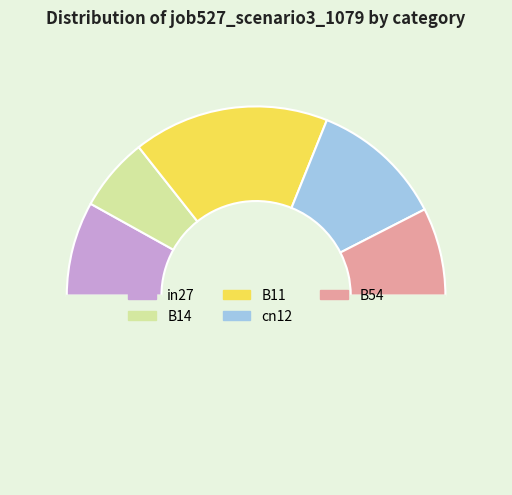

How many slices are in this pie chart?

6